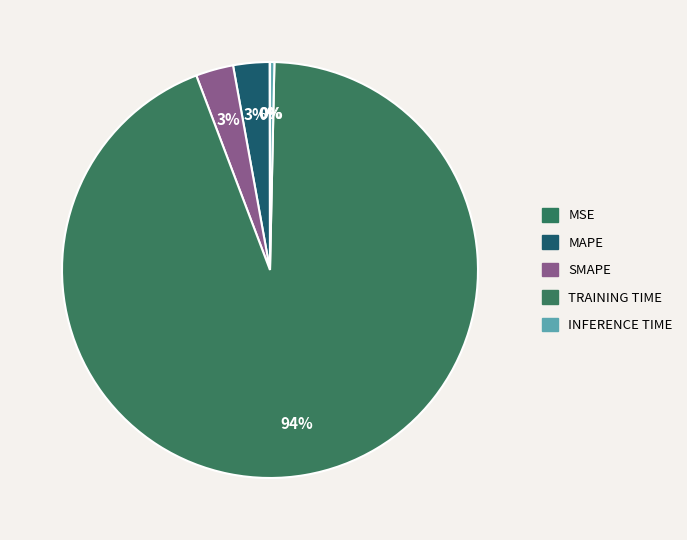

Which category has the smallest portion of the pie?

MSE